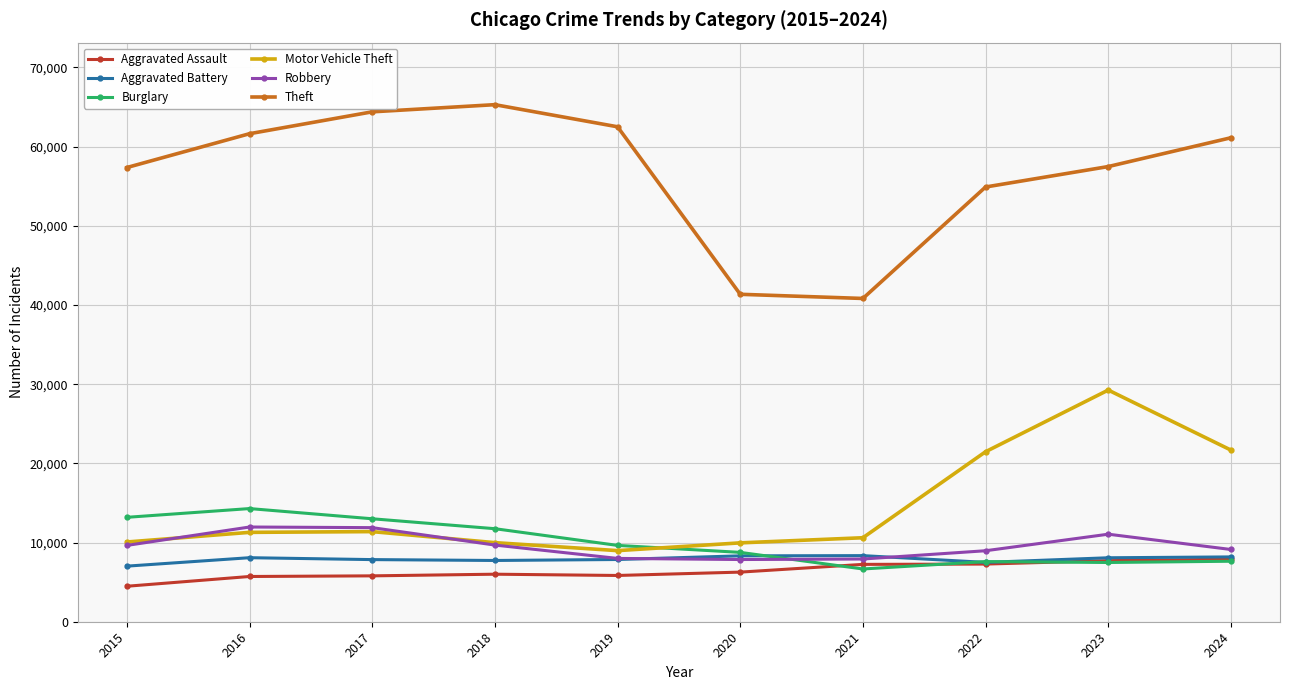

What is the value of the Robbery point at the 6th from the left?

7855